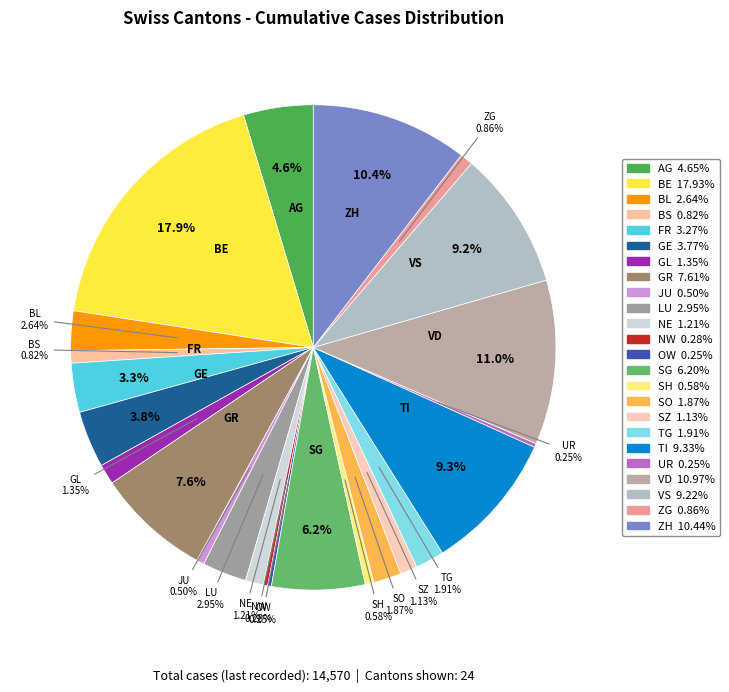

True or false: OW accounts for 1% of the total.

False